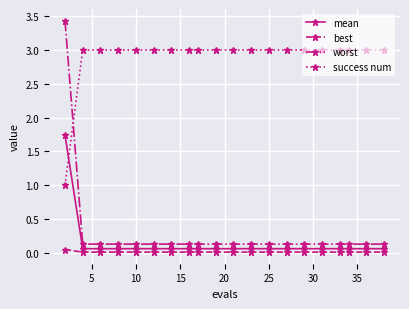

After their last crossing, which series has the higher values: mean or success num?

success num